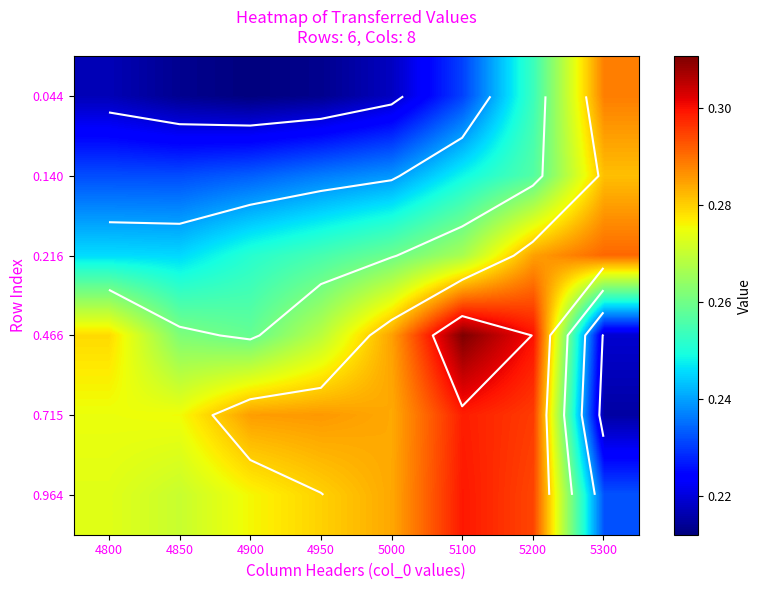

Between 4850 and 4800, which is larger?

4800